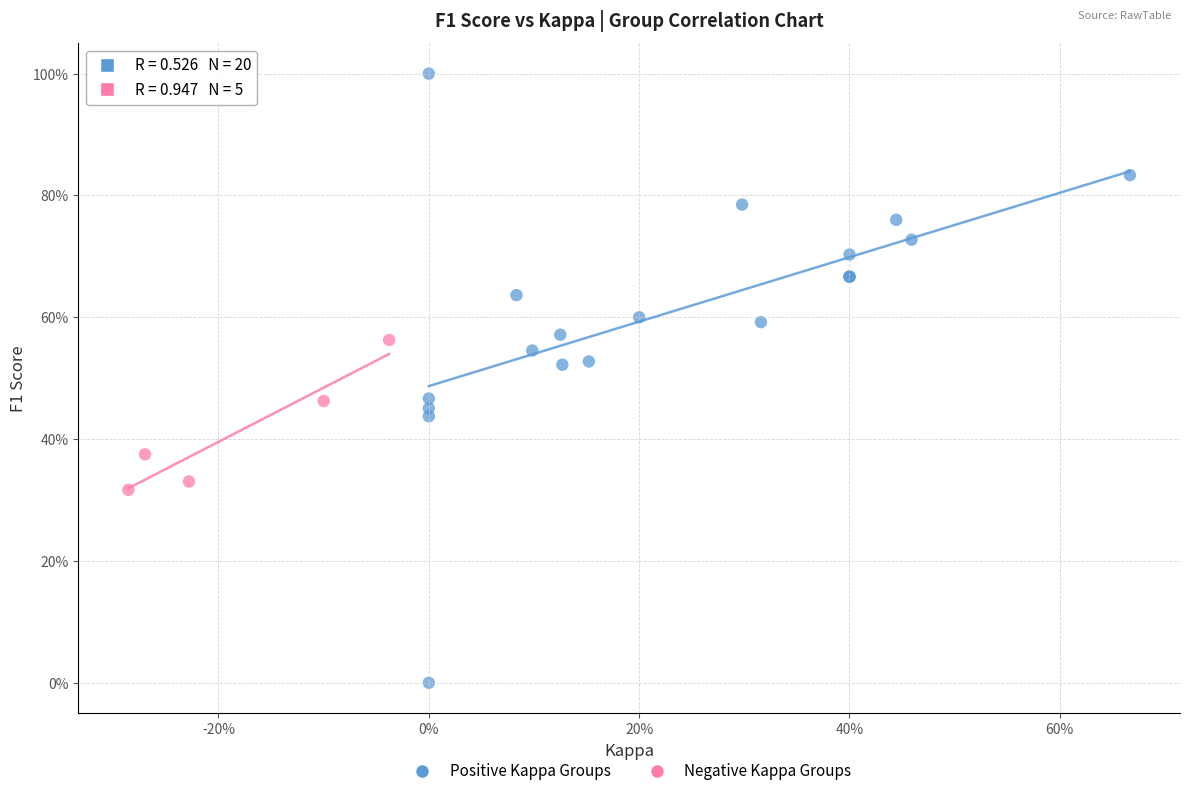

Which series contains the highest Y value?

Positive Kappa Groups